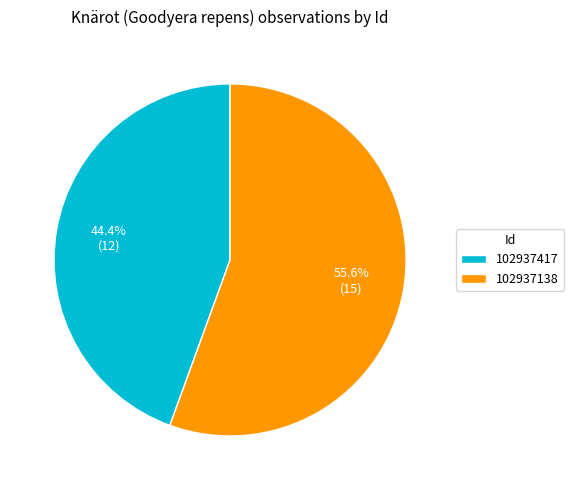

Is there a majority slice in this chart?

Yes